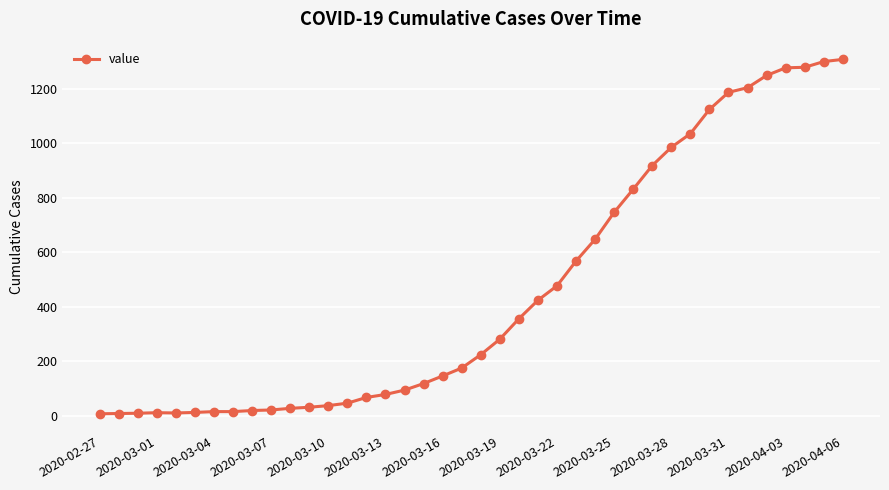

What is the minimum value shown in the chart?

7